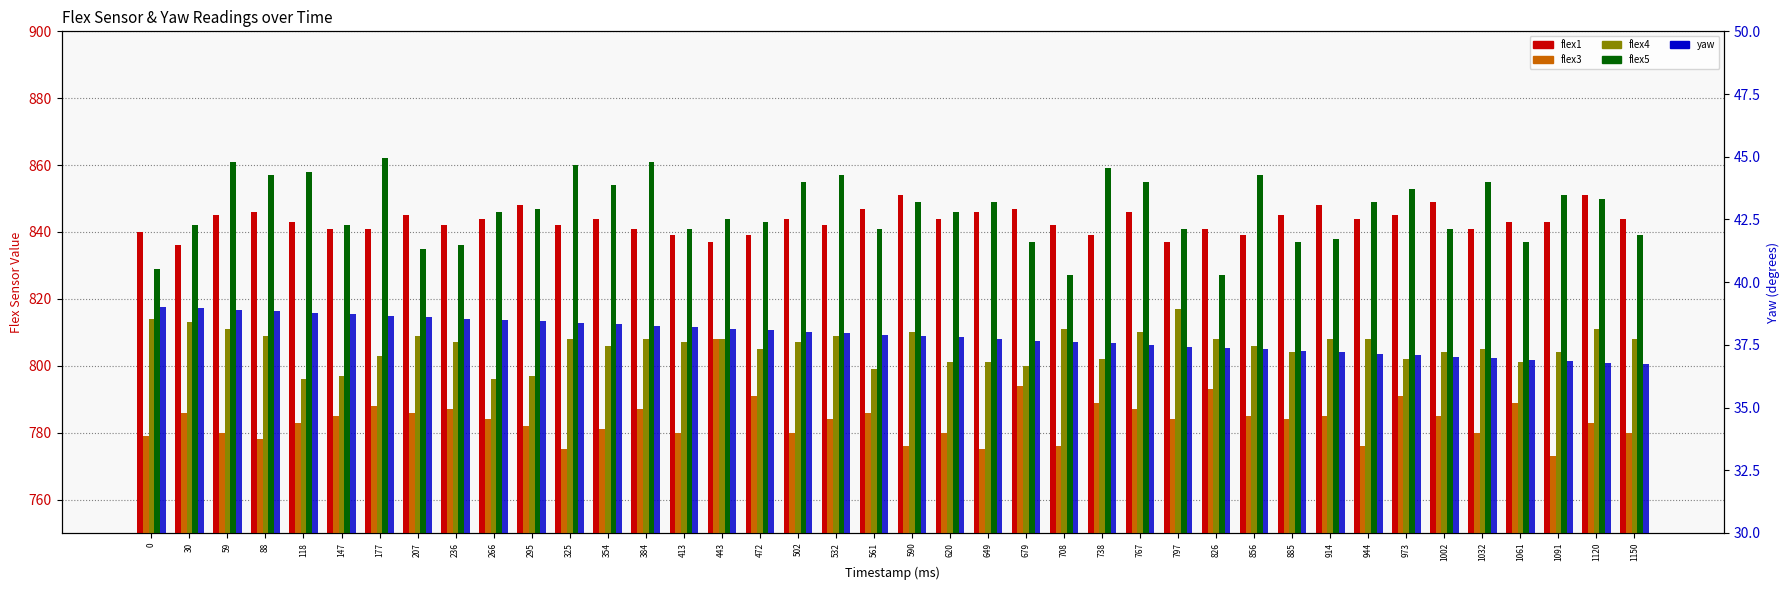

Rank the series at 1120 from lowest to highest value.

yaw, flex3, flex4, flex5, flex1